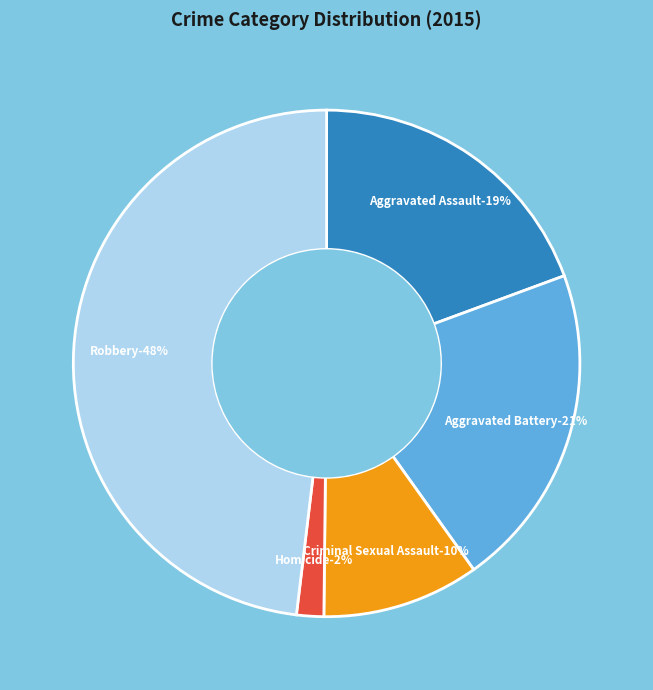

To the nearest percent, what portion does Criminal Sexual Assault represent?

10%